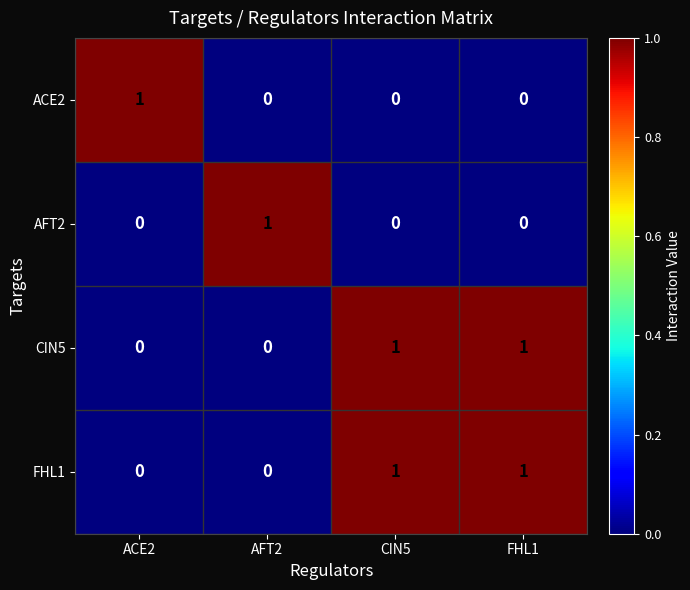

How many distinct data groups are displayed?

4